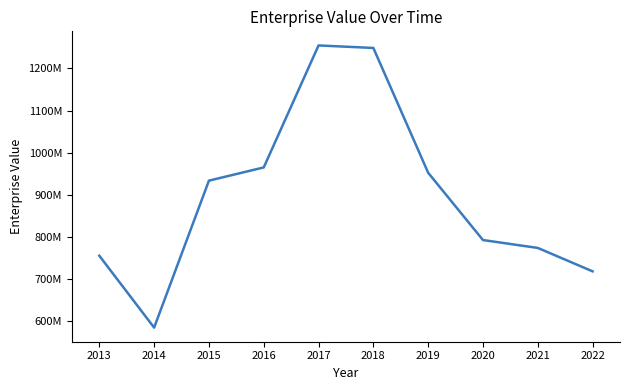

Is it true that the value at 2016 is 965164500?

True